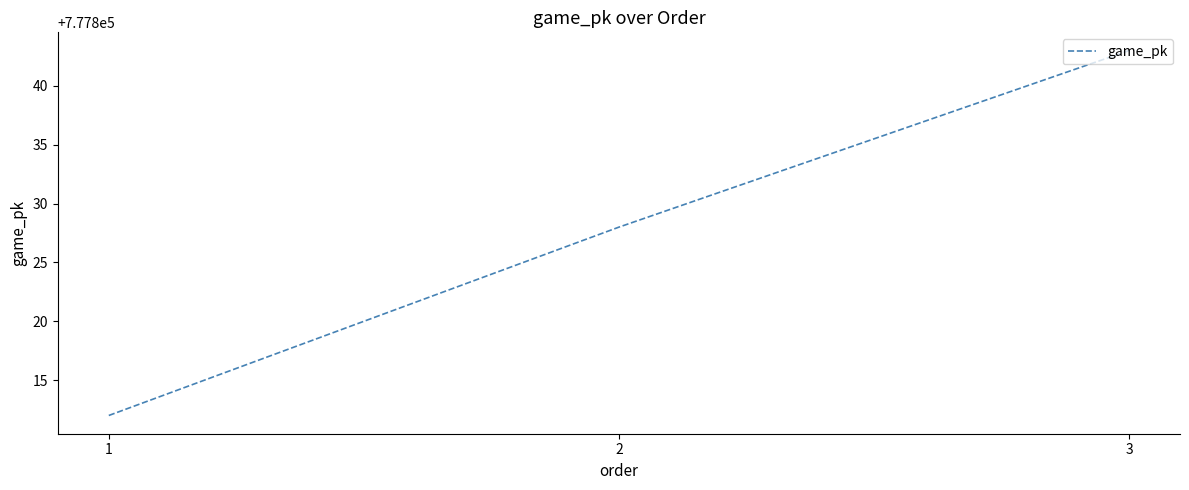

What is the difference between the maximum and minimum values?

31